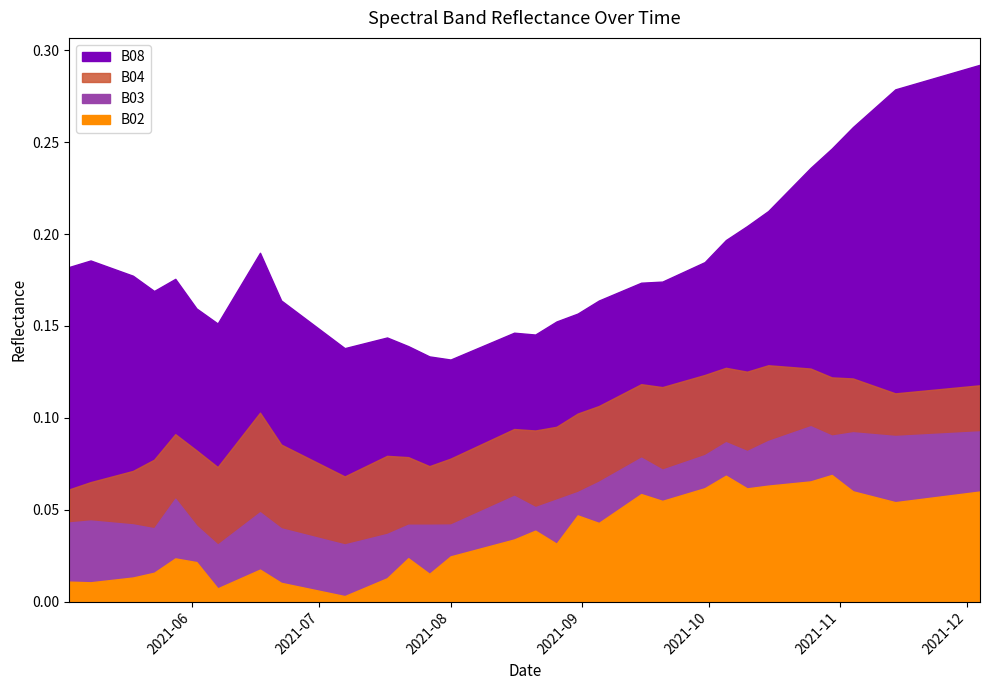

At which category is the sum across all series the highest?

2021-12-04